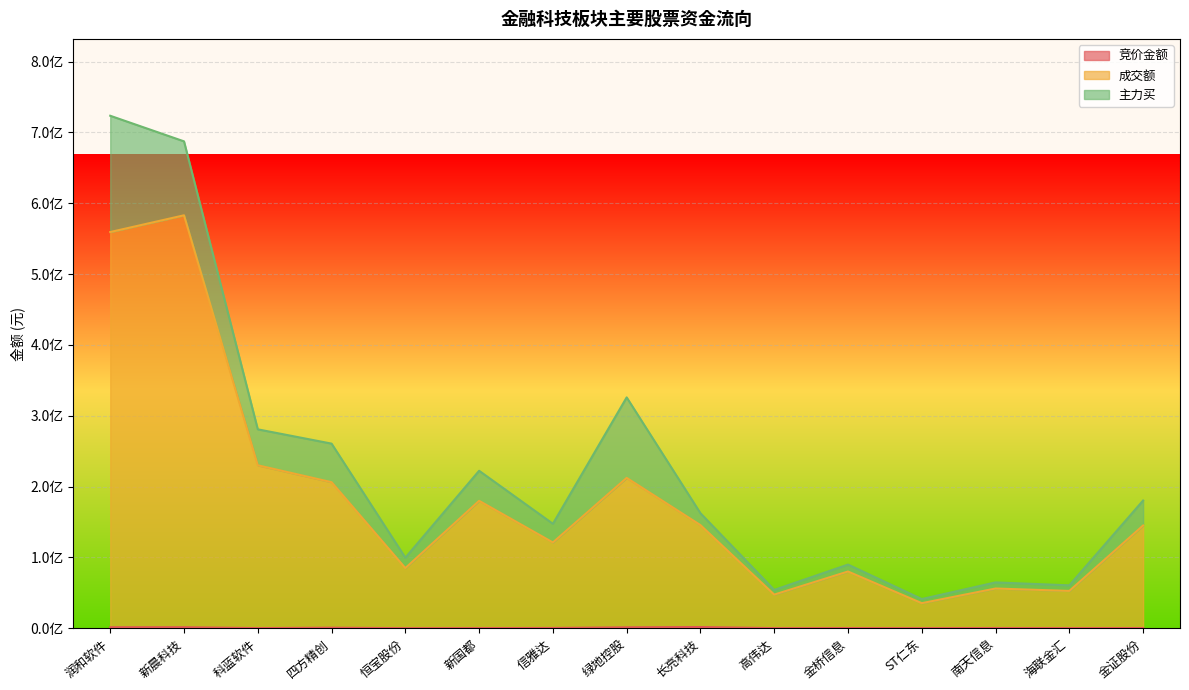

True or false: 成交额 has more than 0 points higher than both neighbors.

True